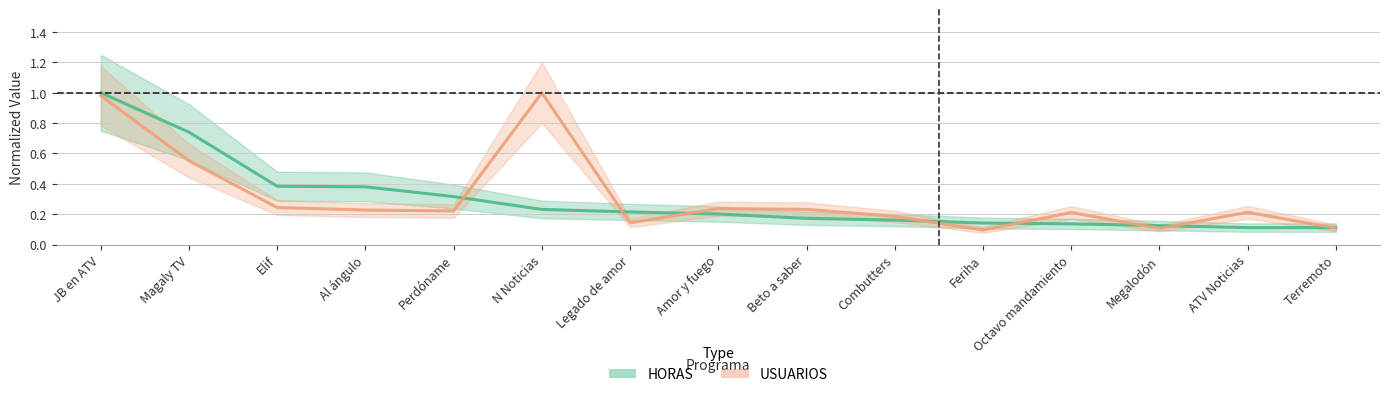

What is the label of the 3rd point from the left?

Elif